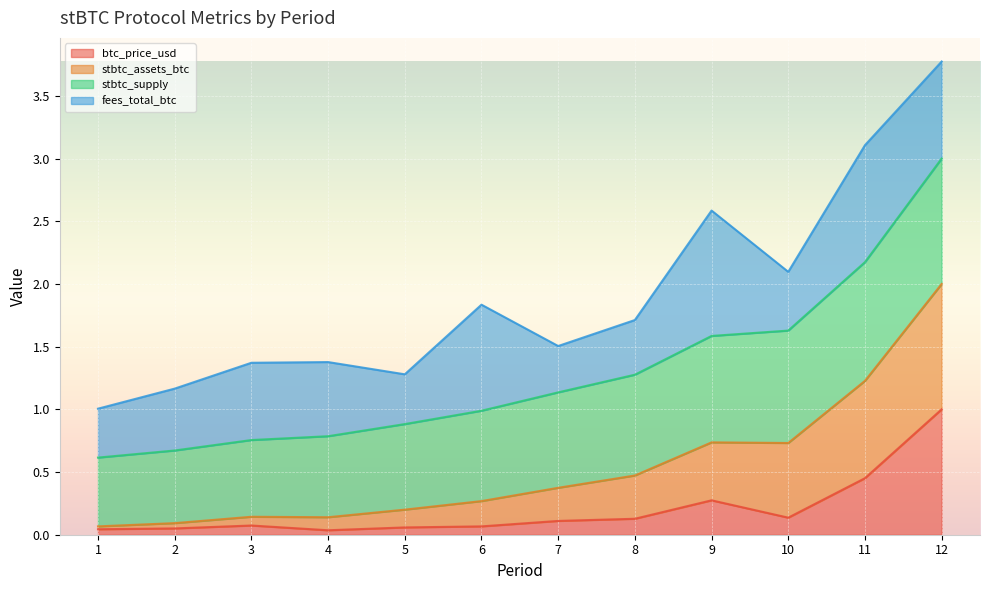

How many lines are shown in the chart?

4